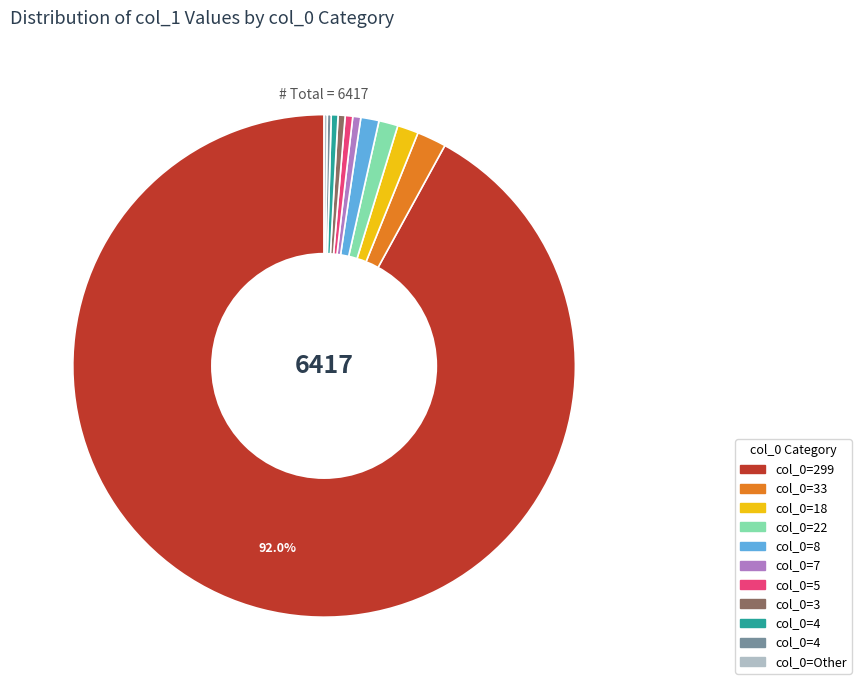

Is there any slice that represents more than half of the pie?

Yes